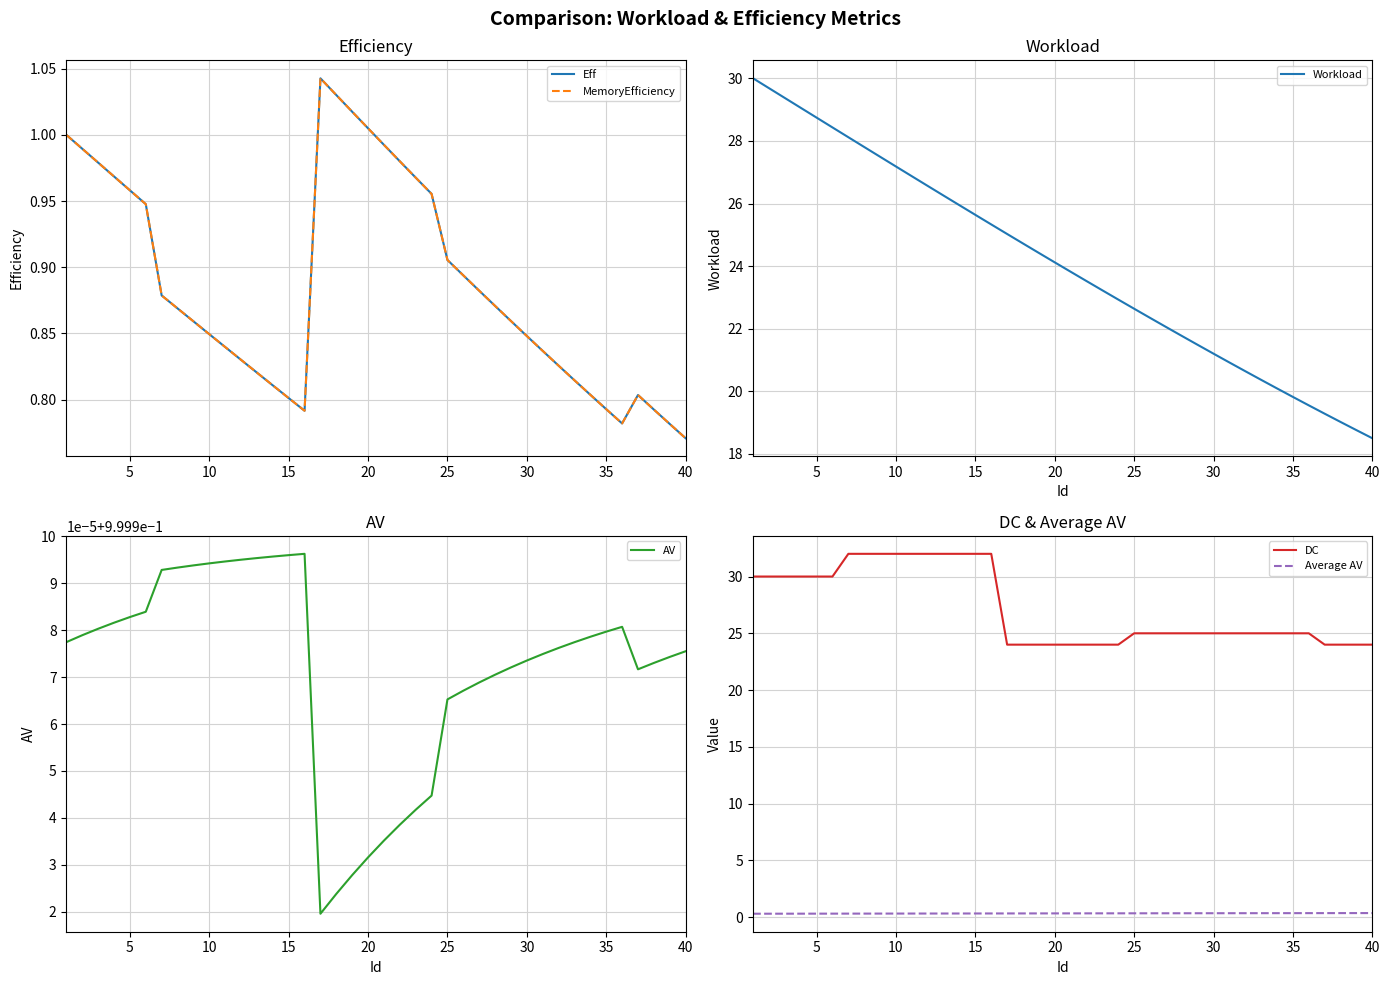

Does the chart have visible grid lines?

Yes